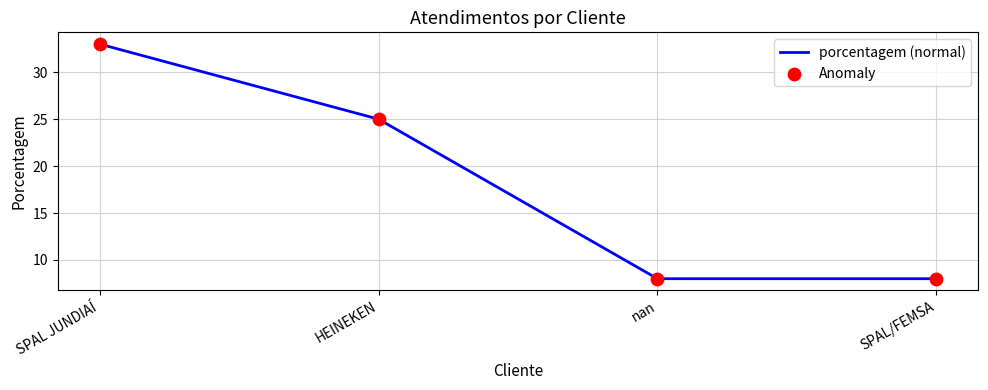

What is the change in value from HEINEKEN to SPAL/FEMSA?

-17